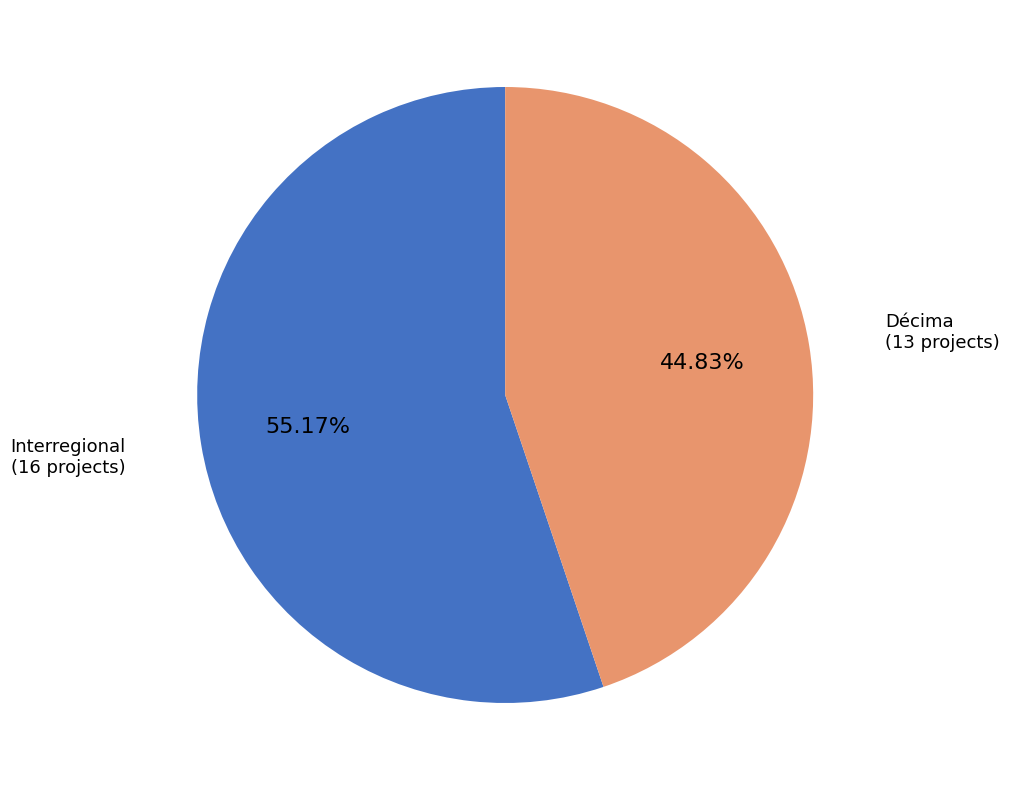

Does any single category account for the majority?

Yes